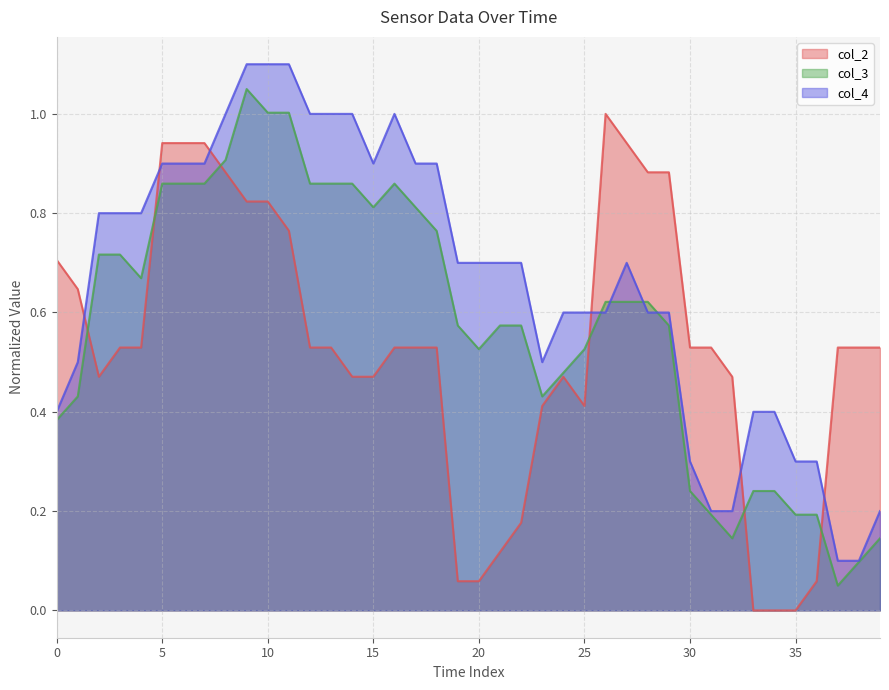

Which series has the largest total across all categories?

col_4